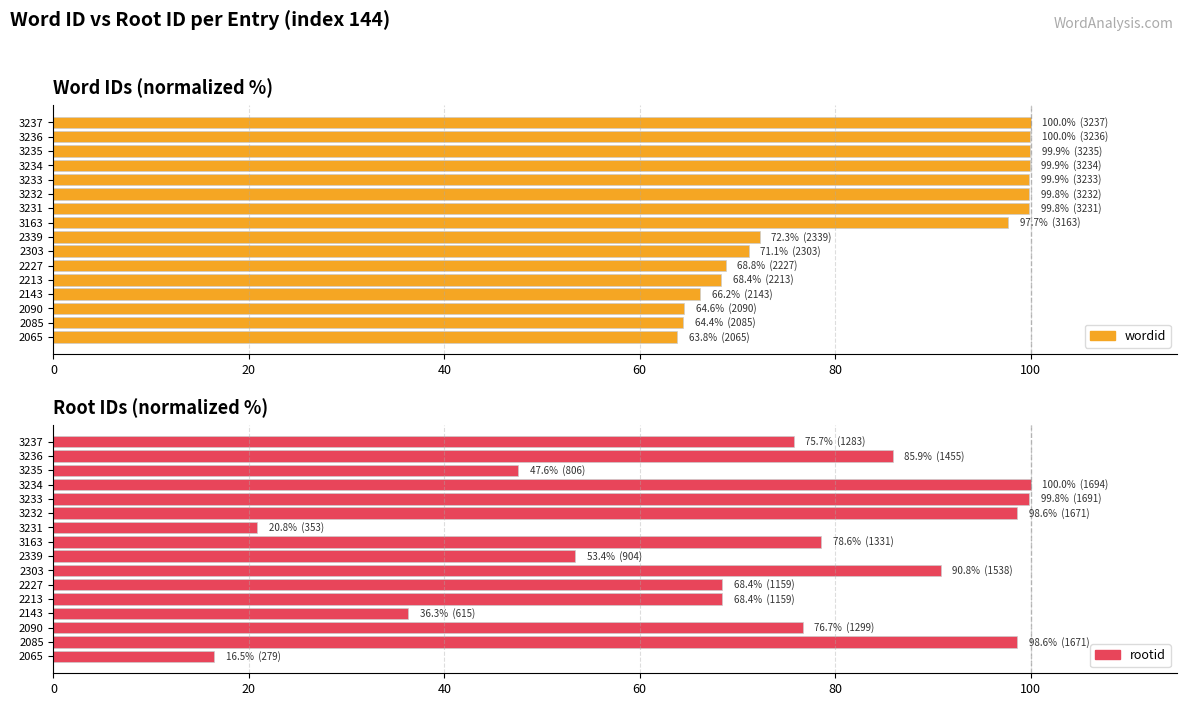

The rootid series shows 115.5 at 2090. True or false?

False